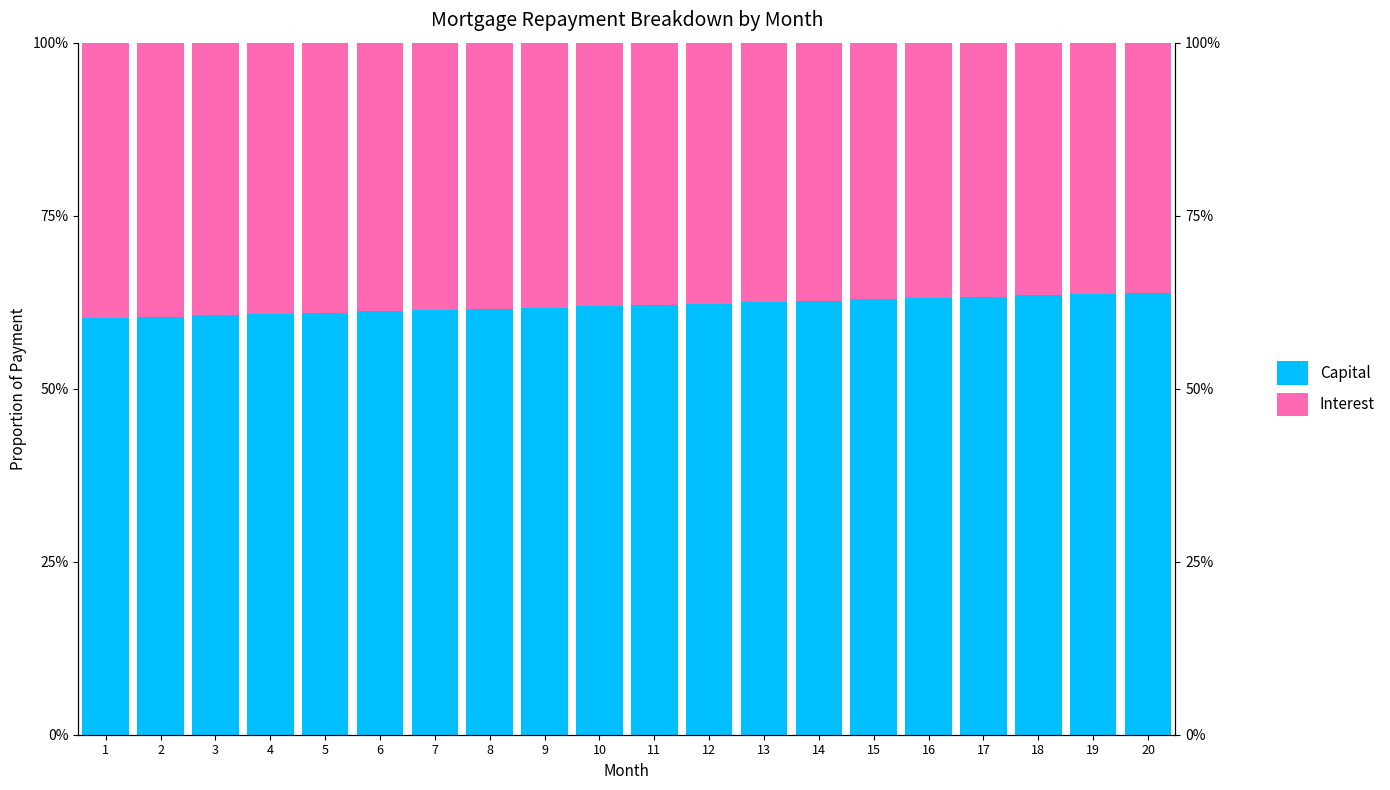

What is the value of the Interest bar at the 5th from the left?

0.4